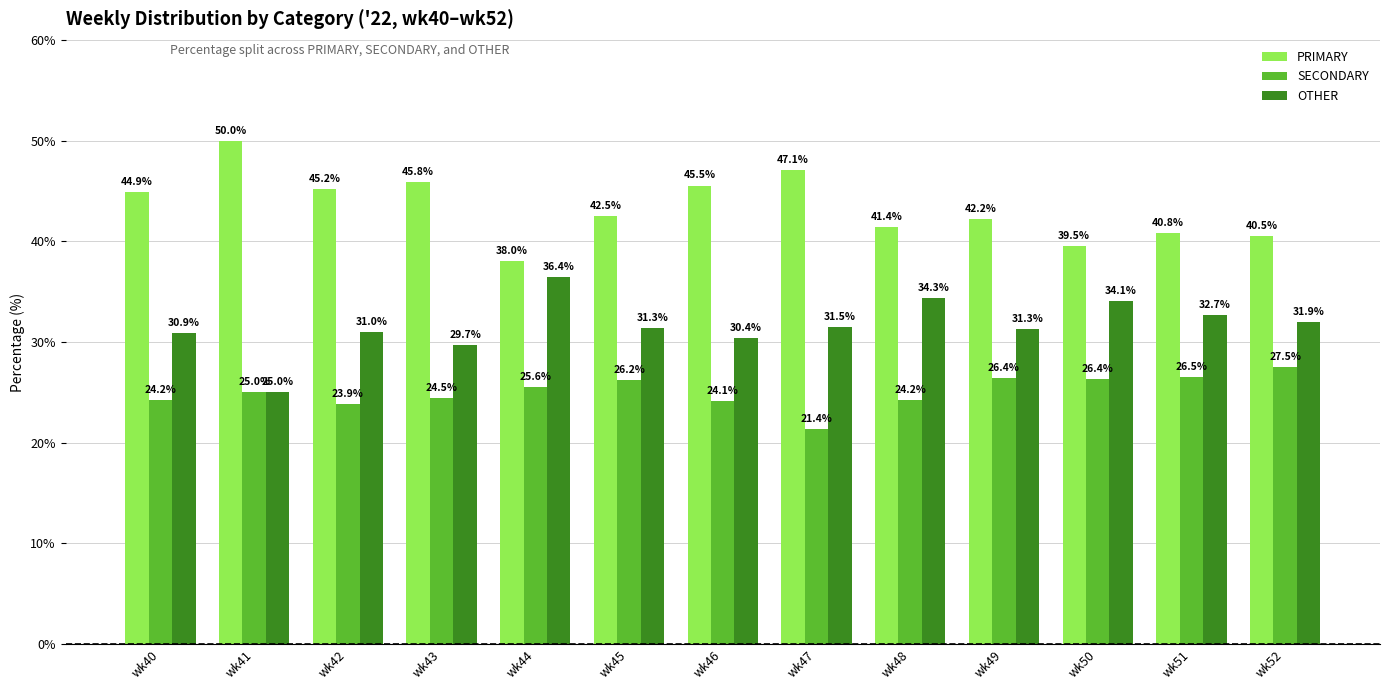

At how many categories does at least one series exceed 23?

13